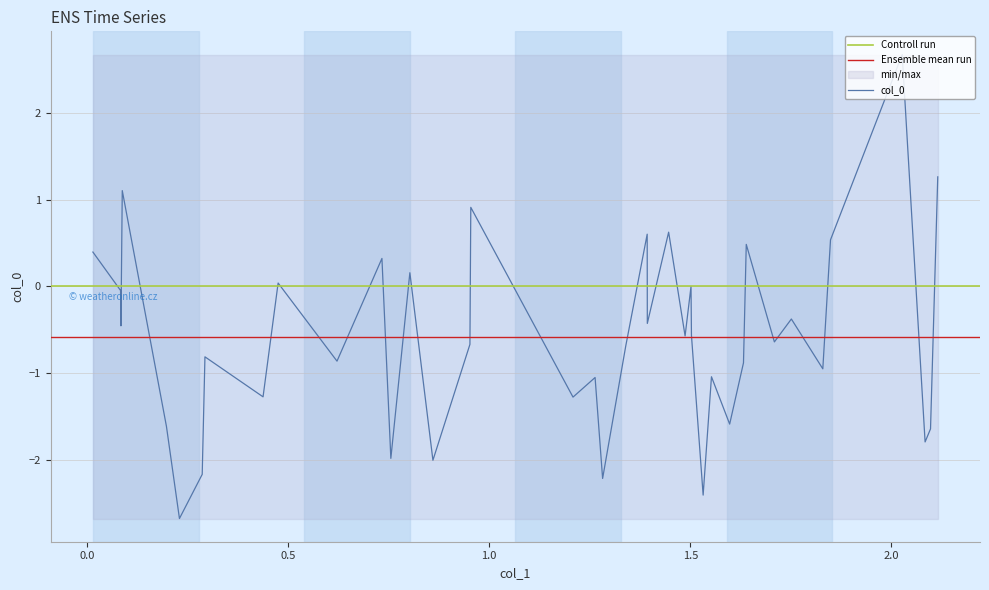

What is the maximum value for col_0?

2.7